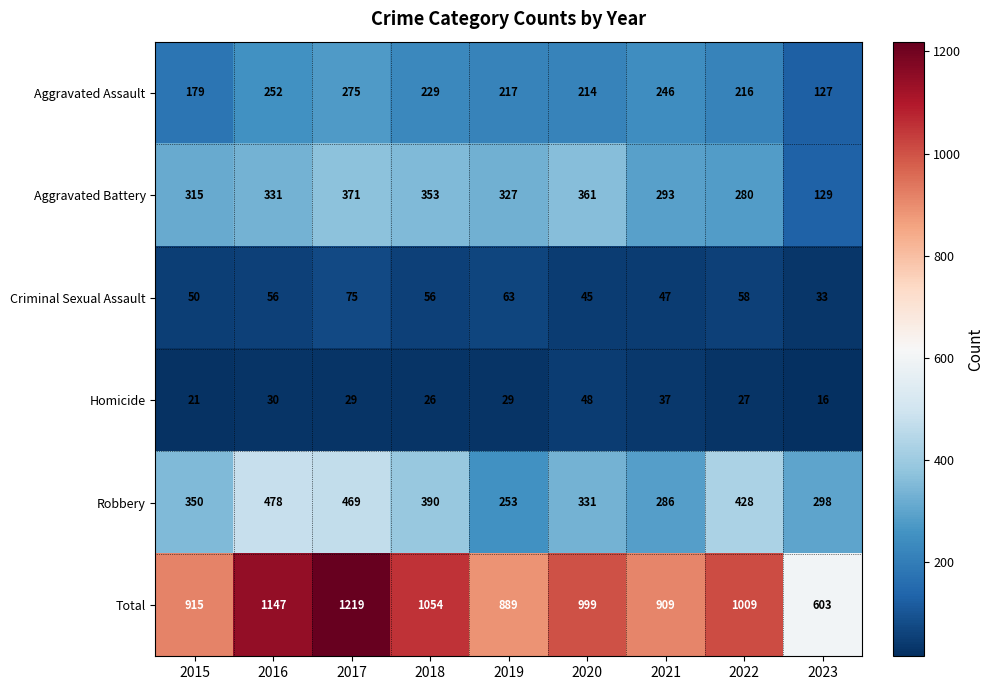

The value of Total at 2022 is 1009. True or false?

True